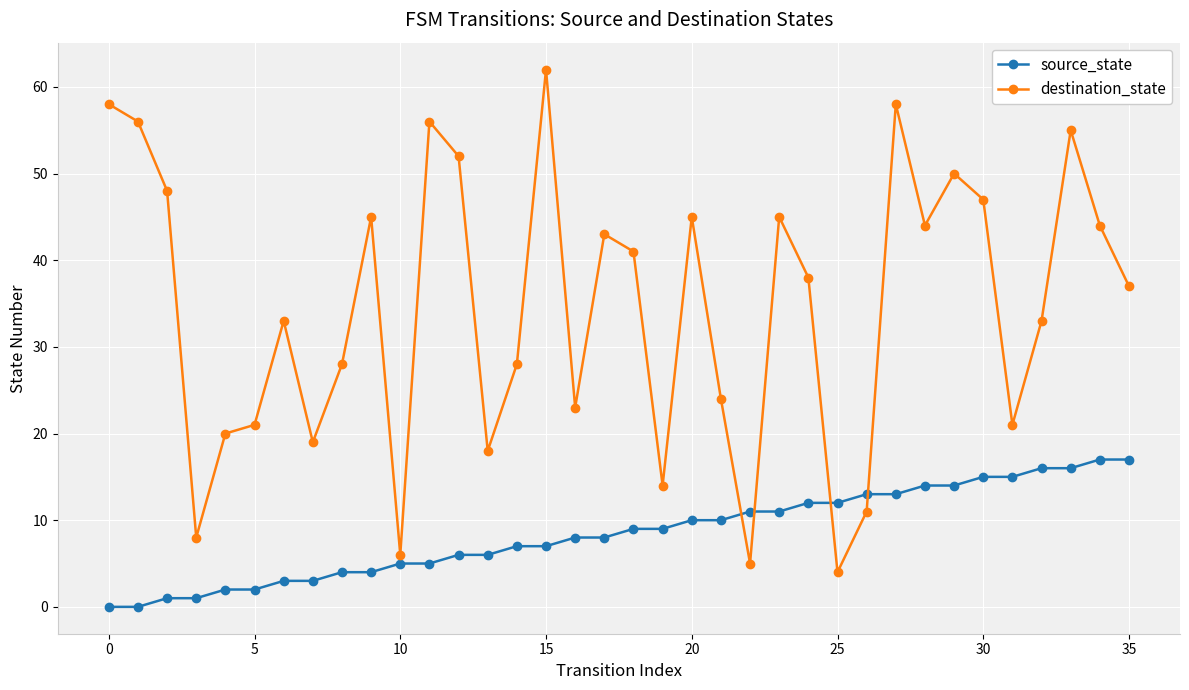

List the series in order of their overall mean, highest first.

destination_state, source_state